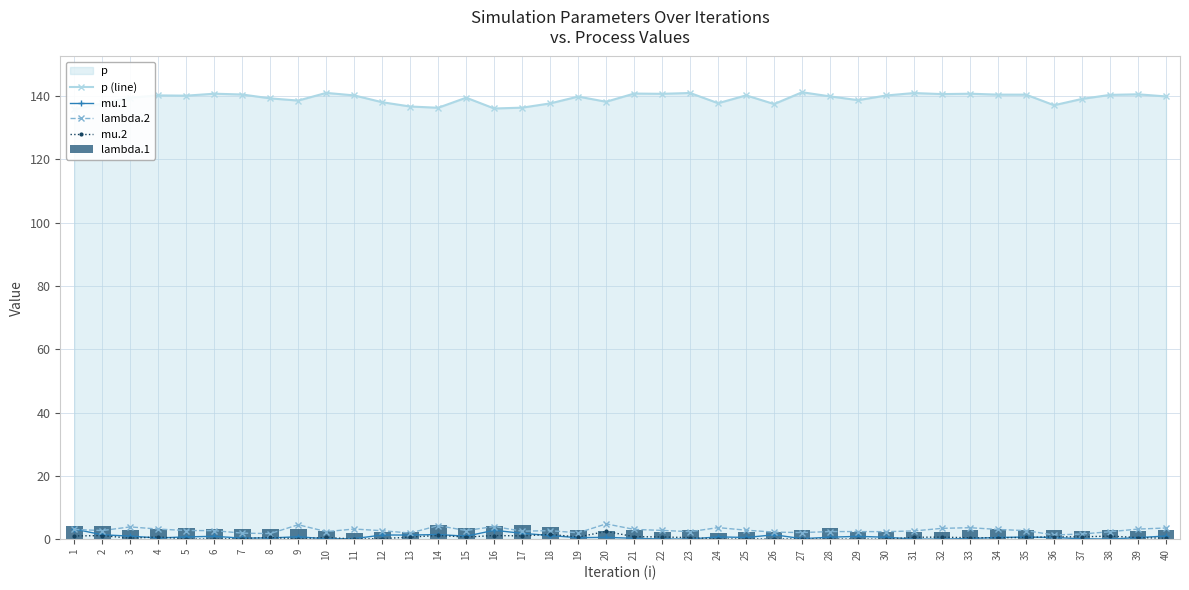

How many groups of bars are there?

40